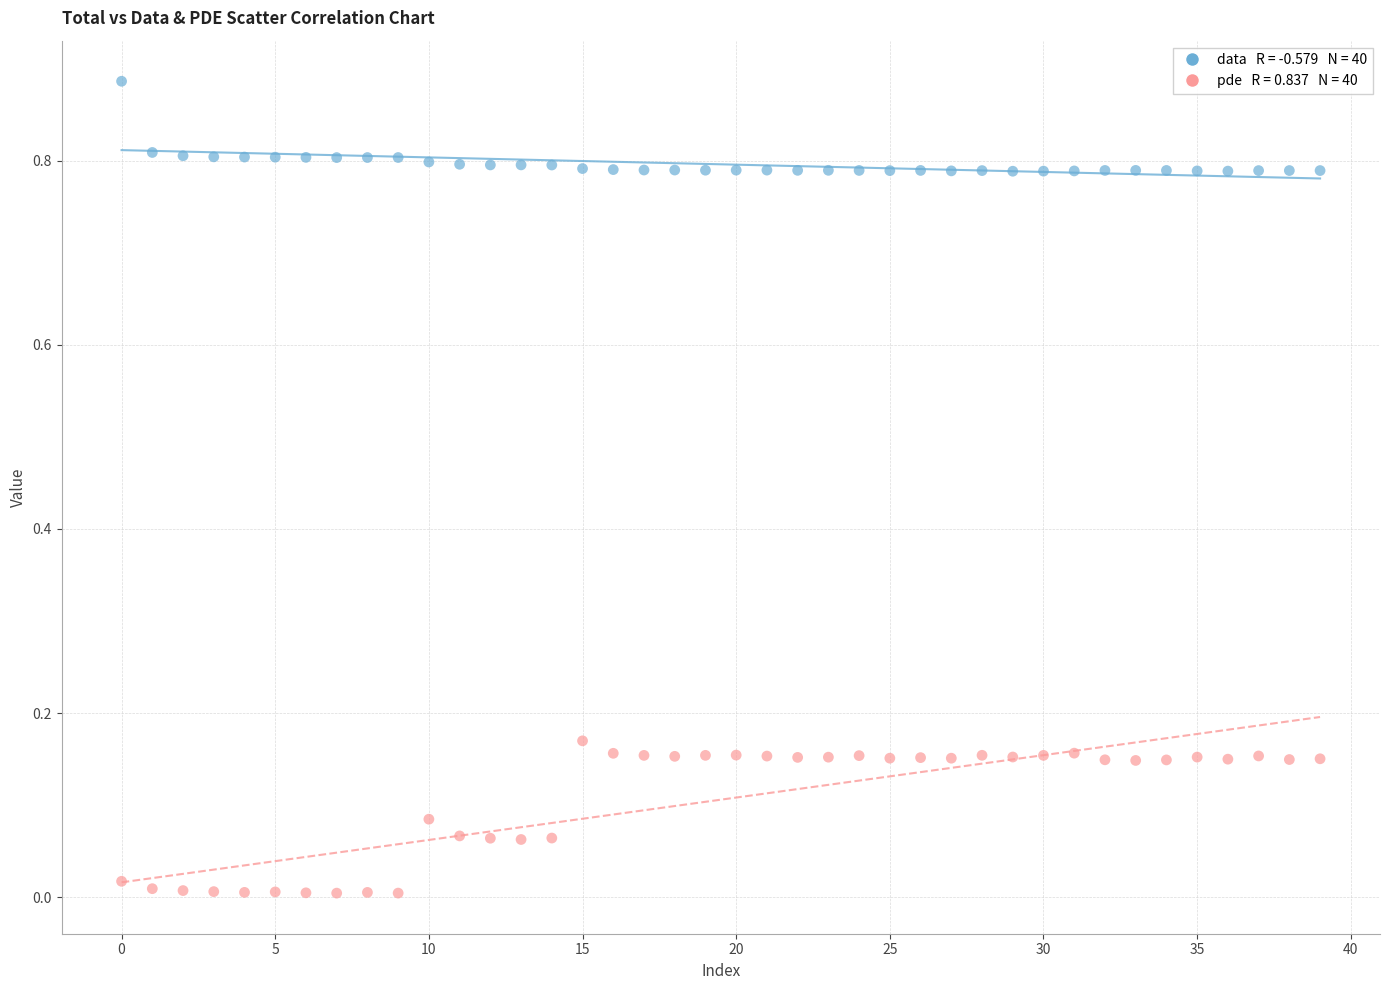

How many data points are displayed?

80